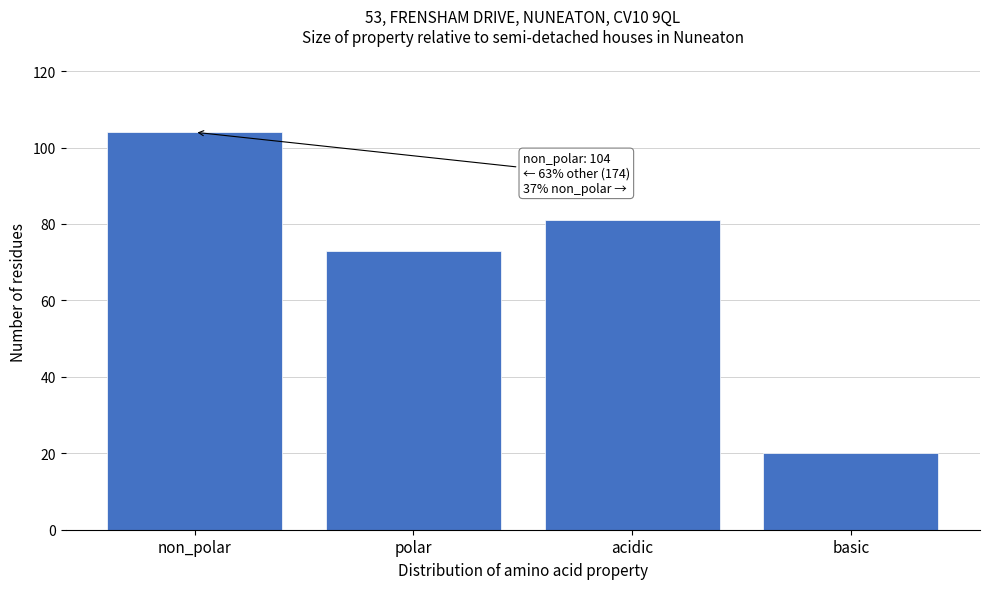

Reading left to right, list all the values displayed in this chart.

non_polar=104	polar=73	acidic=81	basic=20